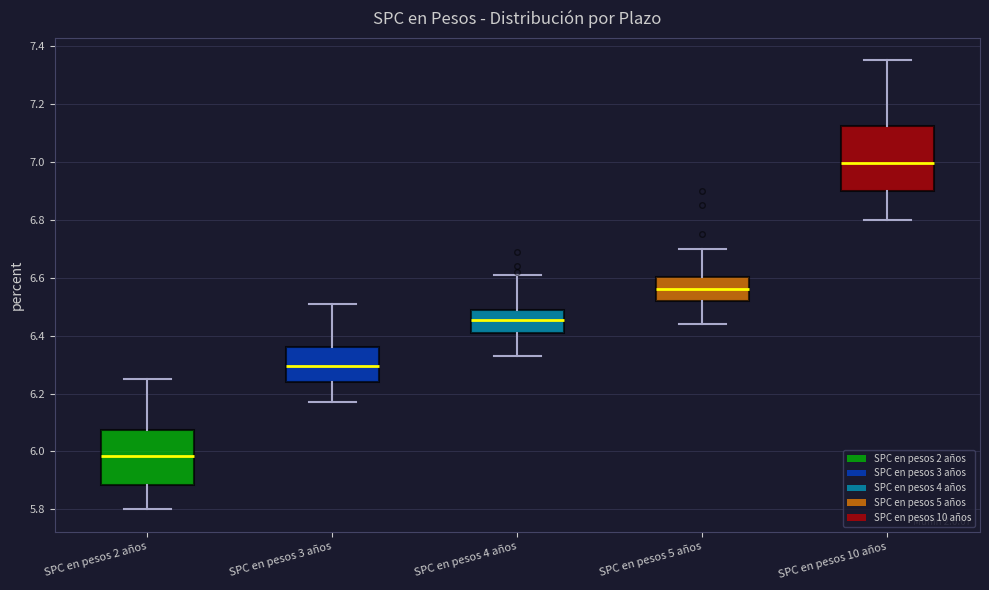

Which box's median line is the lowest?

SPC en pesos 2 años